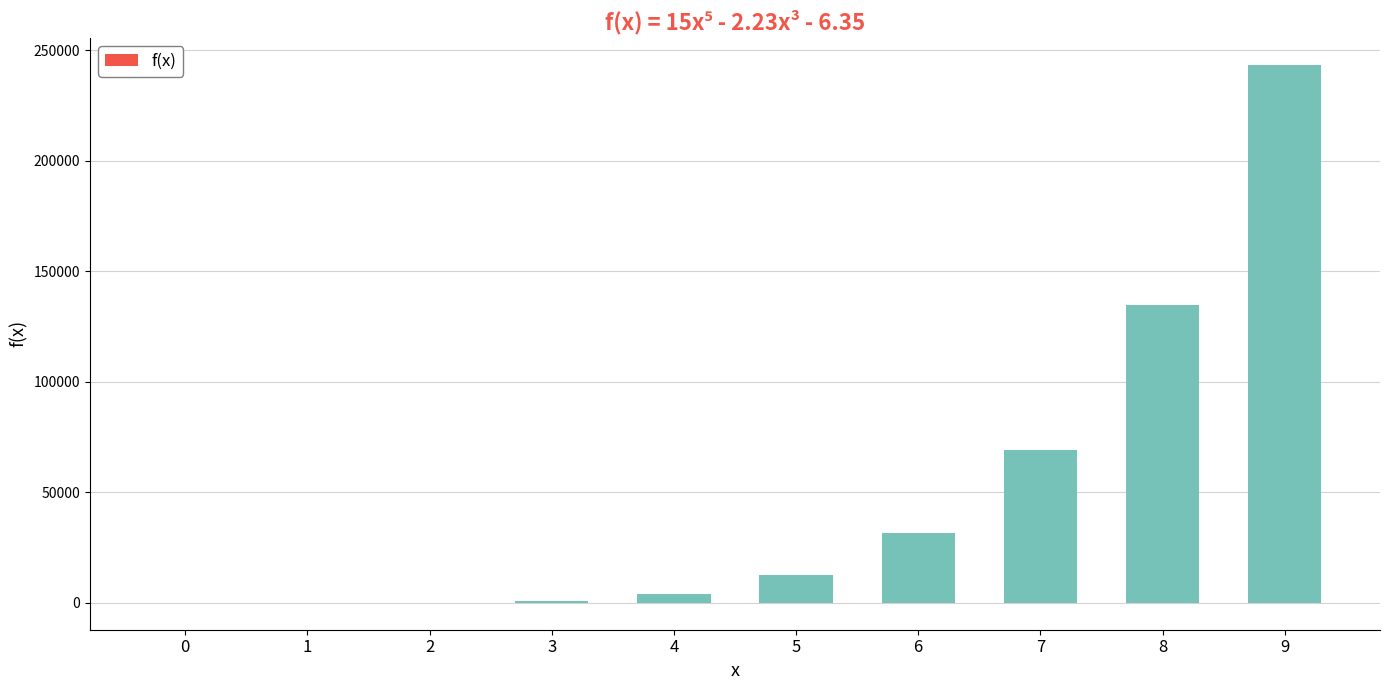

What is the approximate value at 7?

68977.8